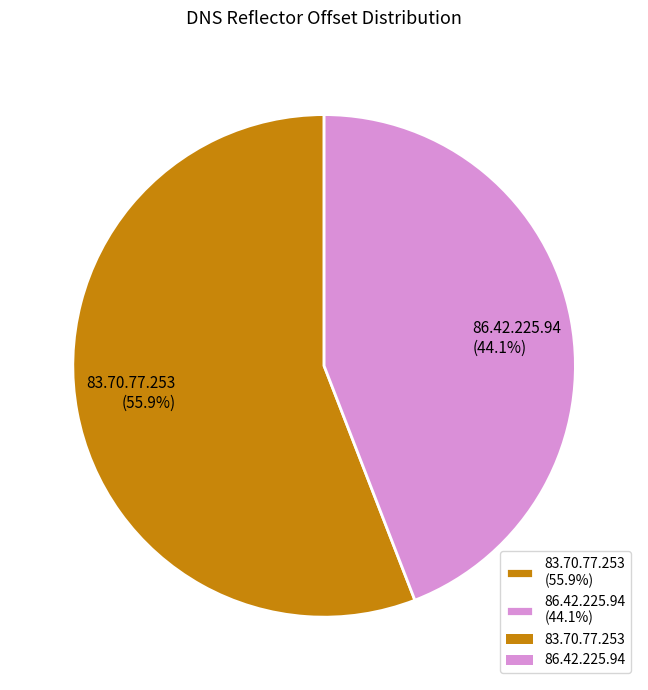

What percentage do 83.70.77.253 and 86.42.225.94 together represent?

100.0%